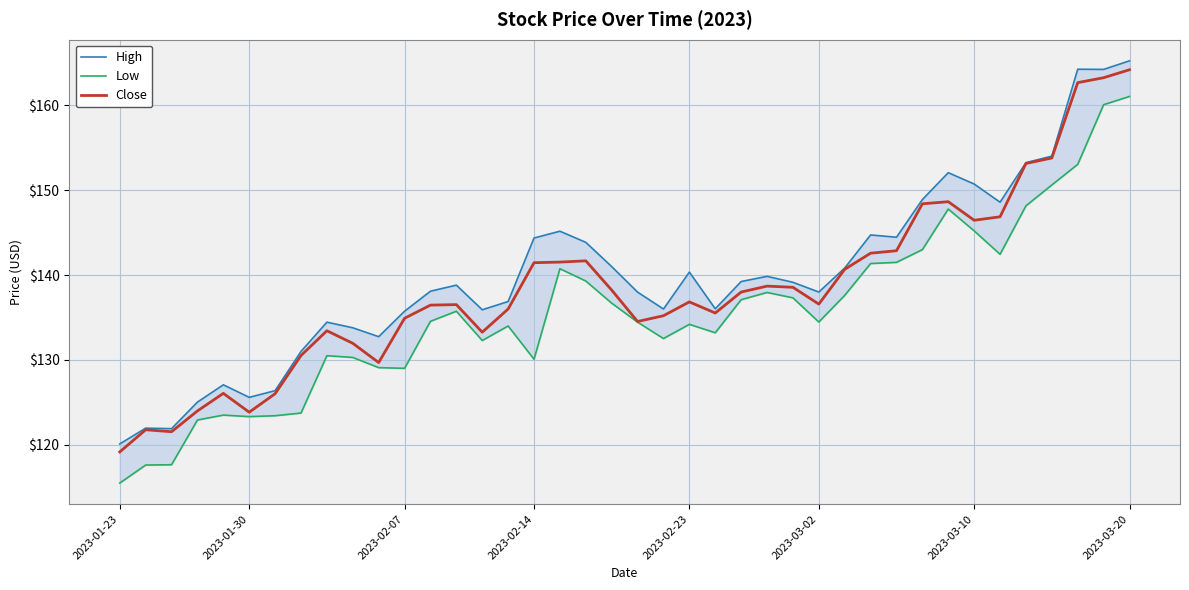

List the series in order of their peak value, lowest first.

Low, Close, High